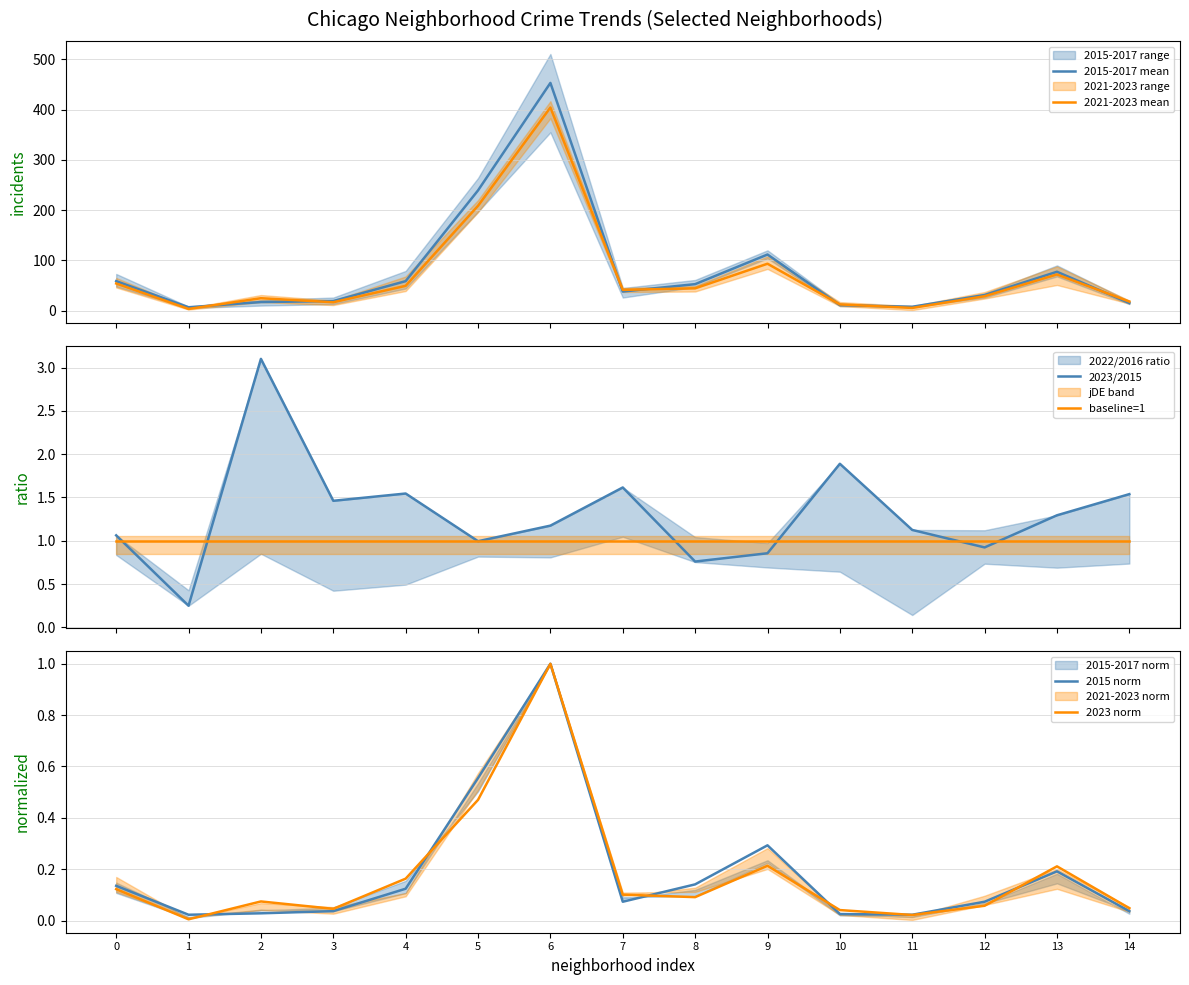

The value of 2023/2015 at 9 is 1.4. True or false?

False